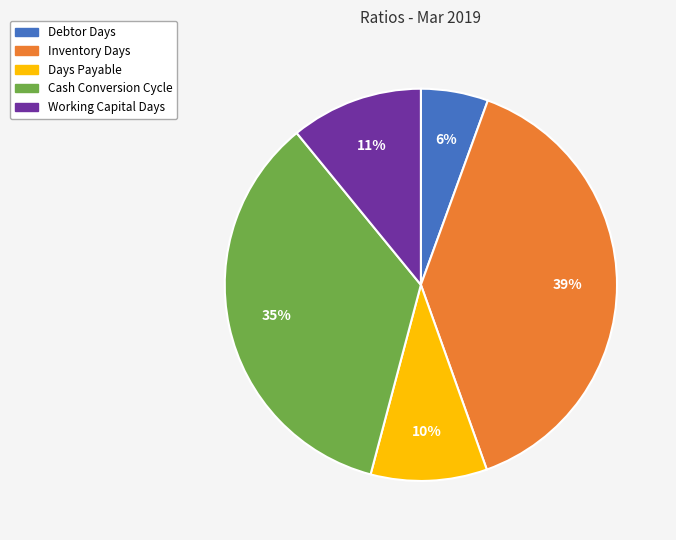

Which slice is the largest?

Inventory Days